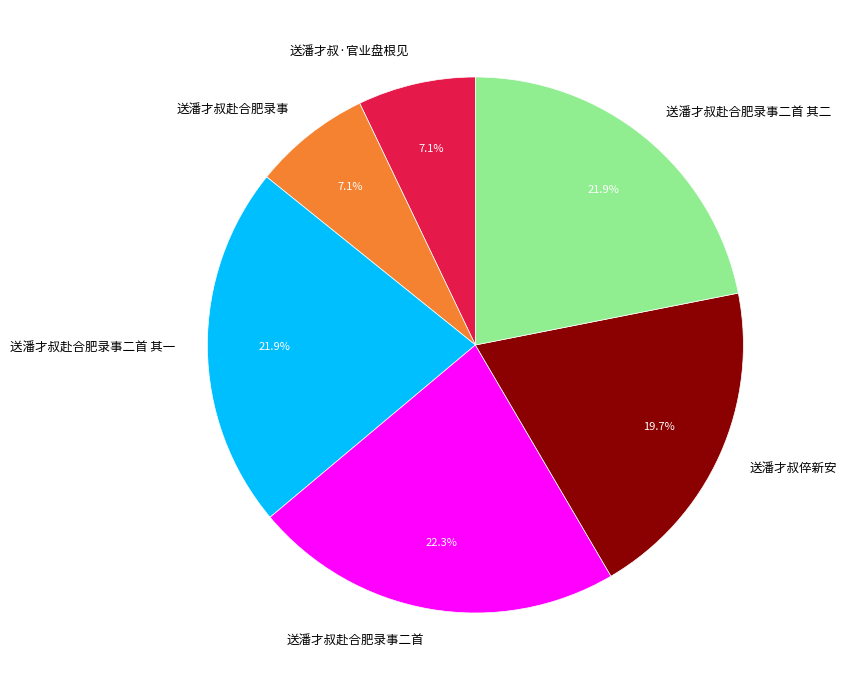

Is there any slice that represents more than half of the pie?

No